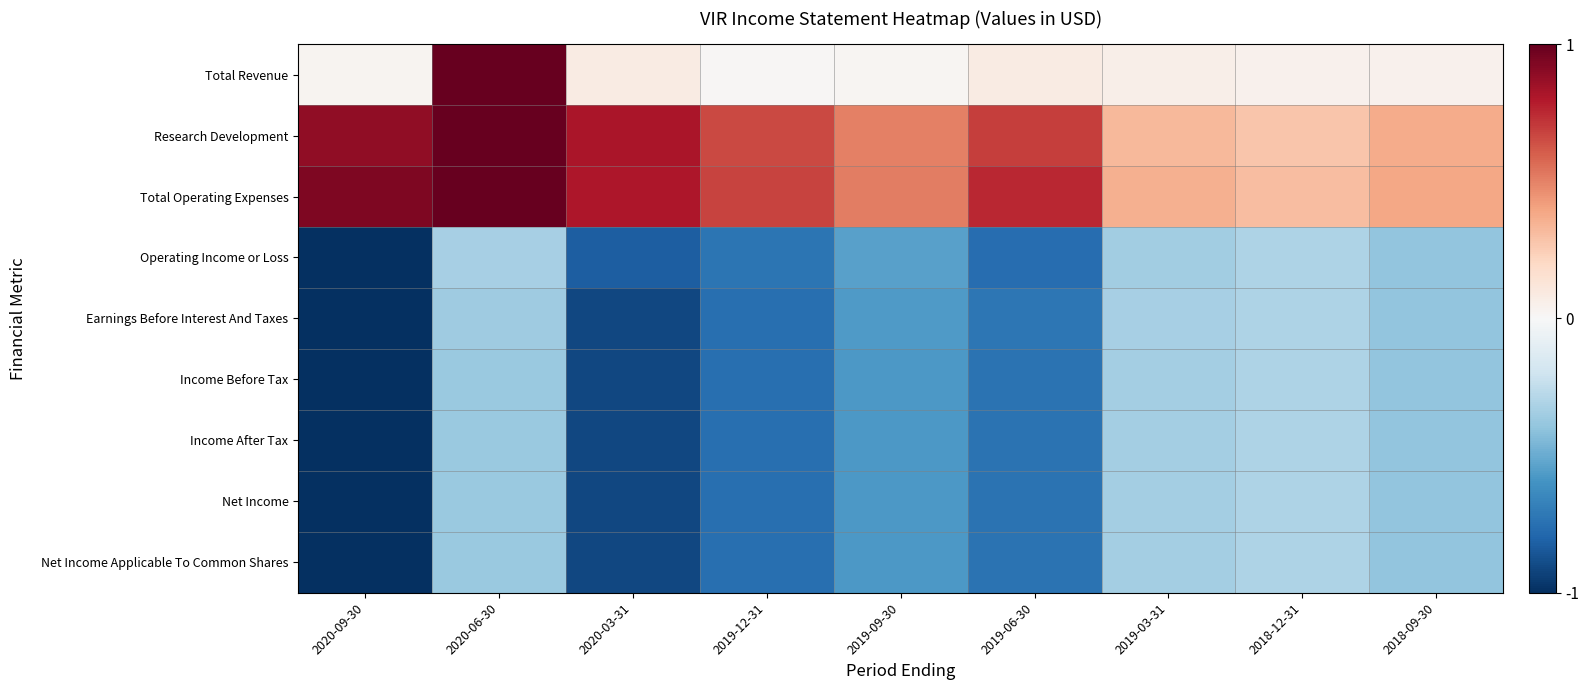

Which series has the largest total across all categories?

Total Operating Expenses